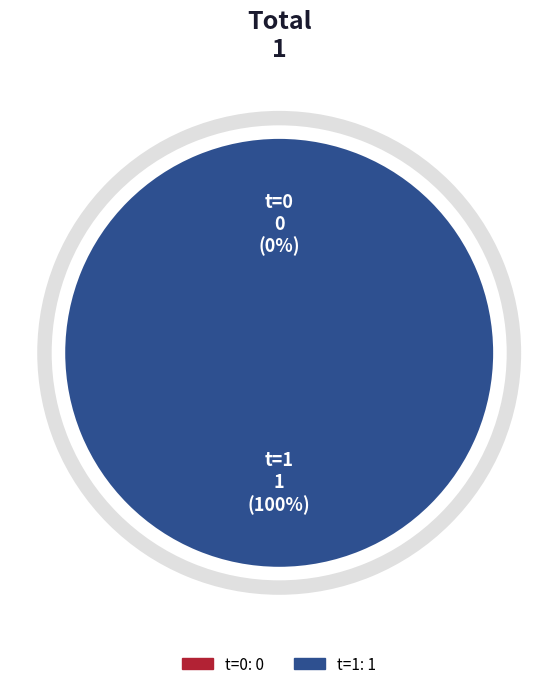

How many segments does this pie chart have?

2